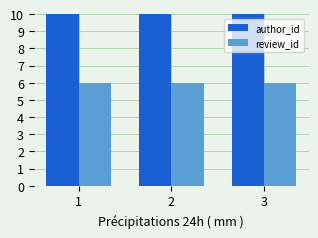

What is the sum of the author_id values at 1 and 3?

205